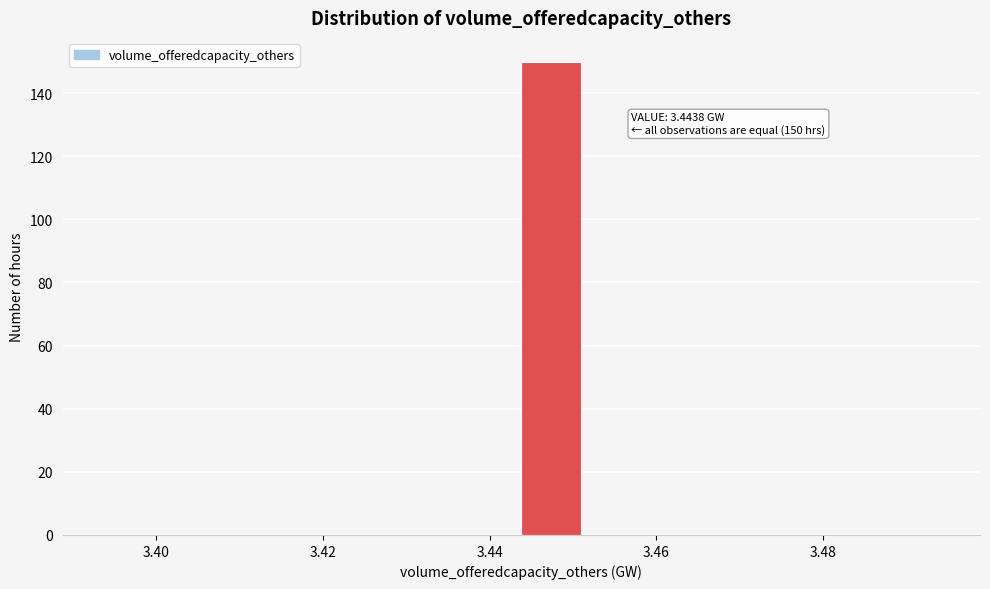

Around what value on the x-axis is the tallest bar? Give the approximate position of its centre, as read against the axis.

3.448